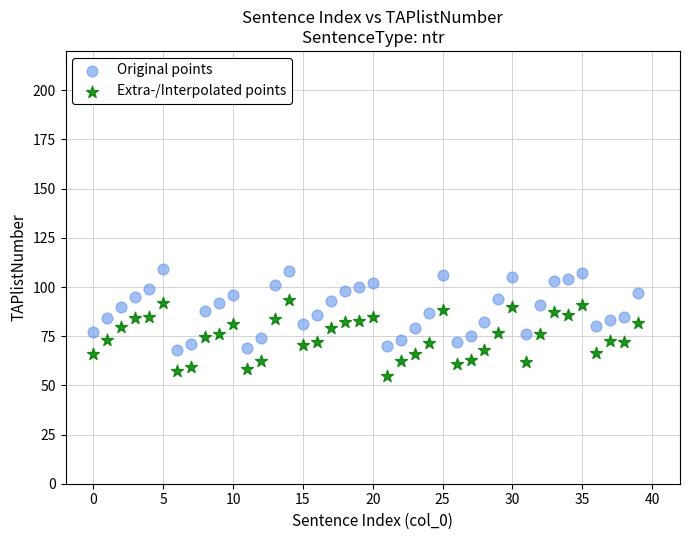

Across all data points, what is the range of Y values (max minus min)?

54.2